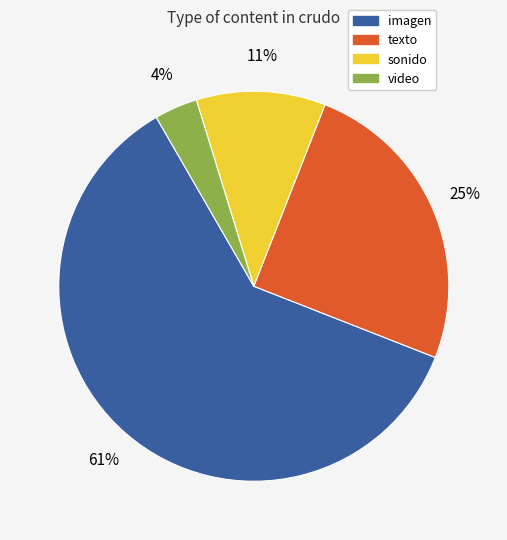

Which slice is the largest?

imagen